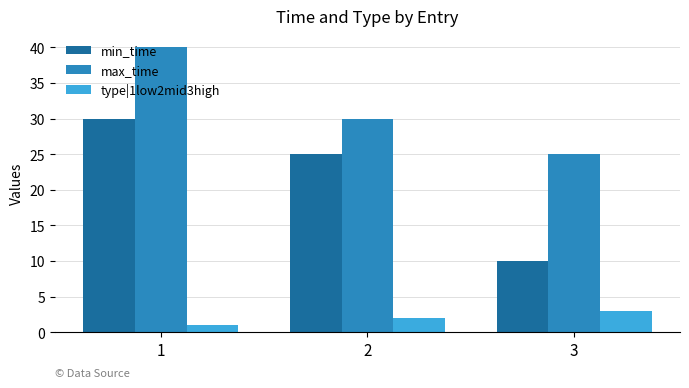

At which category does the chart reach its peak across all series?

1